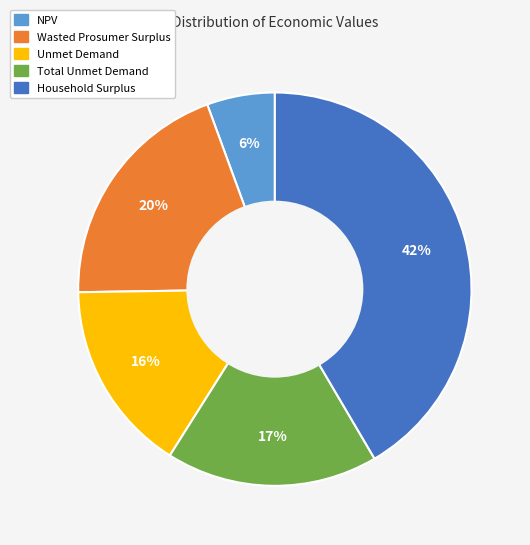

What is the ratio of the value at Wasted Prosumer Surplus to the value at Unmet Demand?

1.2